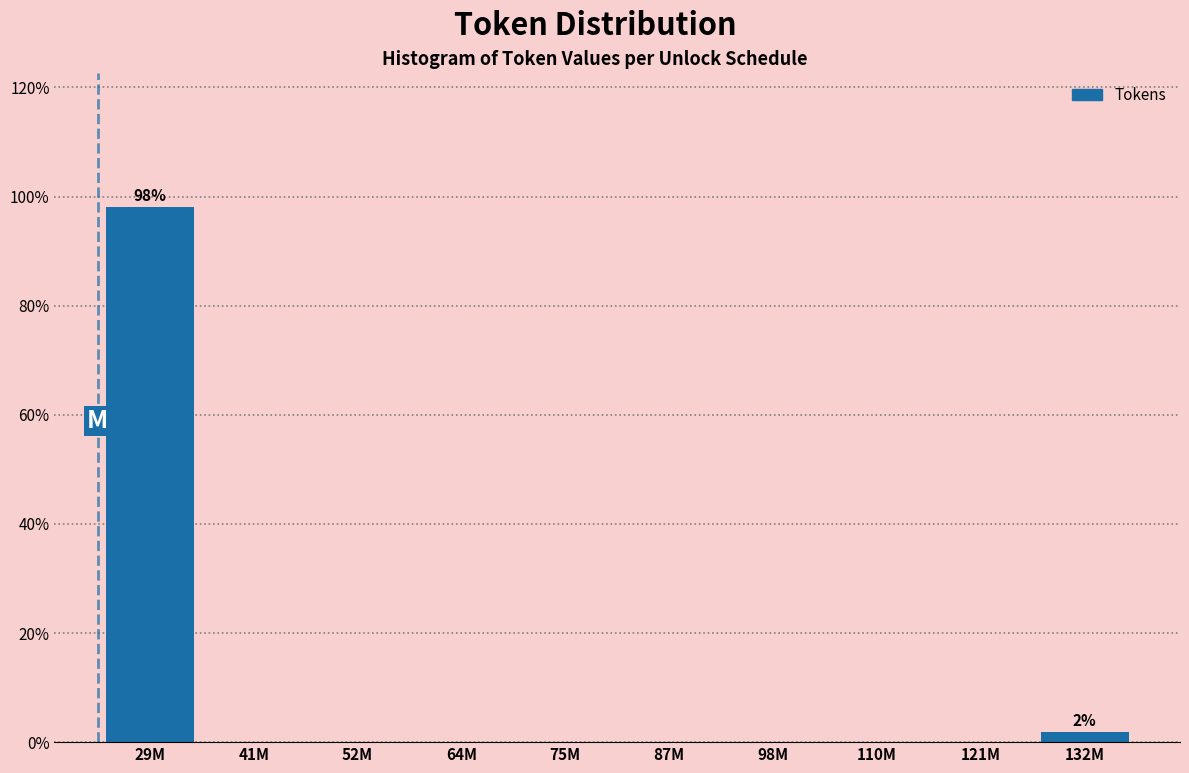

Reading left to right, list all the values displayed in this chart.

29M=98.1	41M=0.0	52M=0.0	64M=0.0	75M=0.0	87M=0.0	98M=0.0	110M=0.0	121M=0.0	132M=1.9